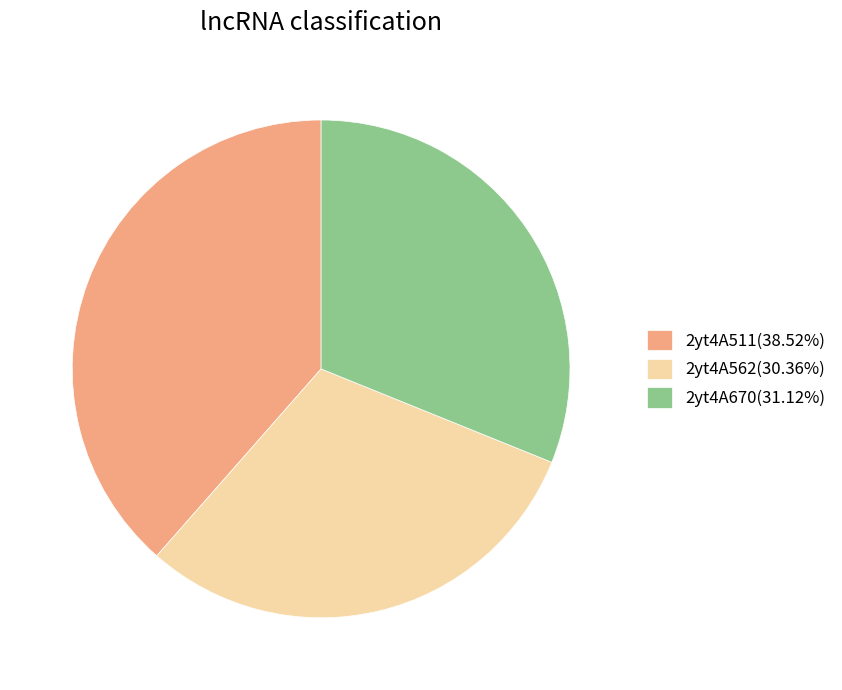

Approximately how many times larger is the value at 2yt4A562(30.36%) compared to 2yt4A670(31.12%)?

1.0